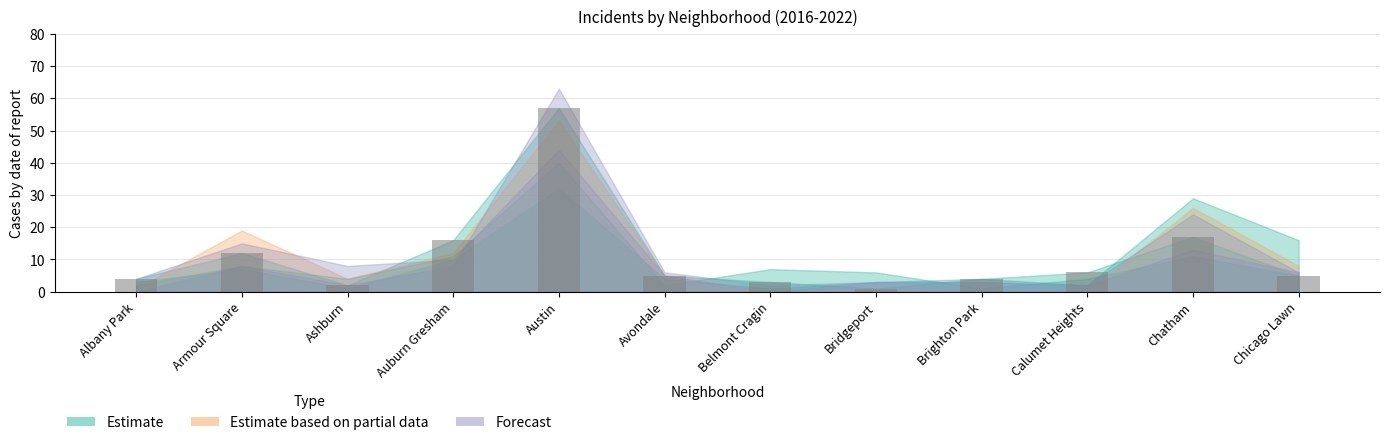

Count the number of categories in the chart.

12